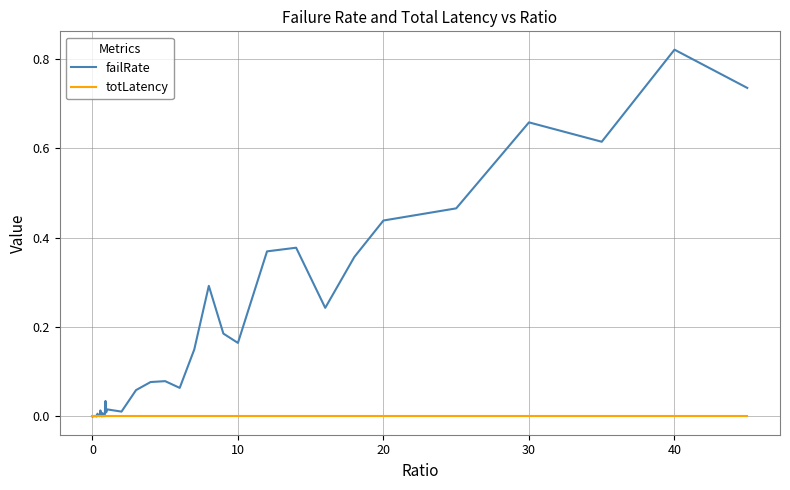

Which series has the largest total across all categories?

failRate